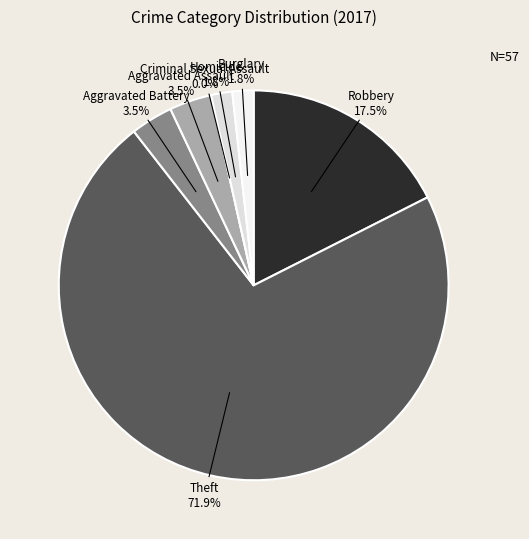

Which slice is the largest?

Theft